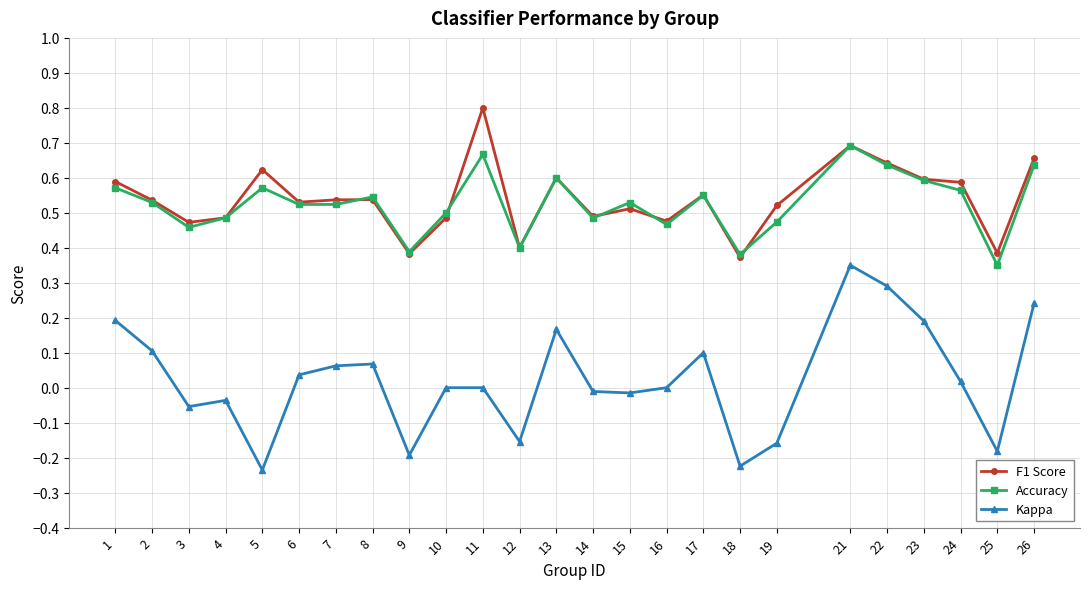

True or false: Accuracy and Kappa intersect in this chart.

False